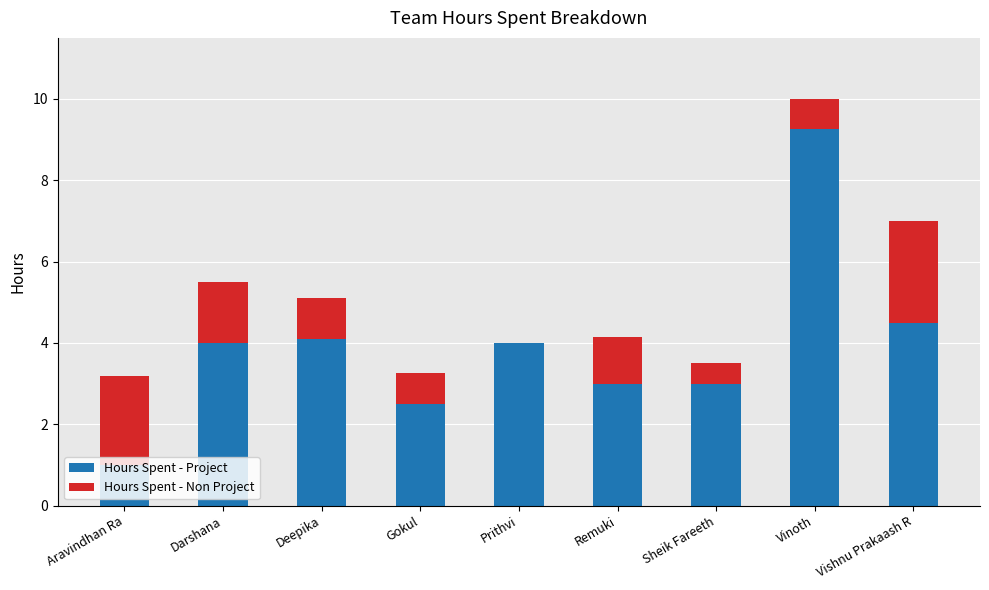

How many distinct data groups are displayed?

2